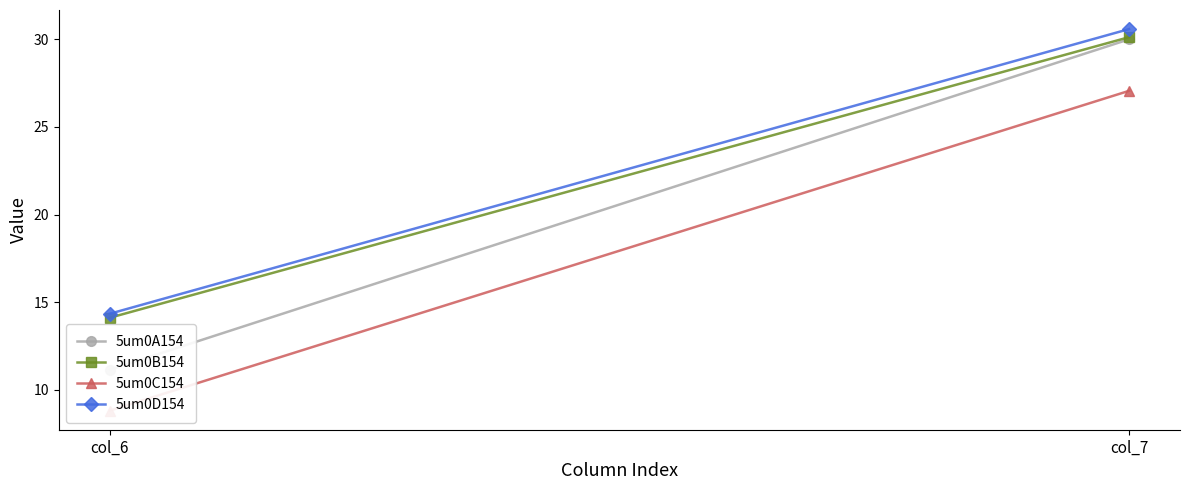

Reading left to right, extract all data points from this chart.

5um0A154: col_6=11.2	col_7=30.0
5um0B154: col_6=14.1	col_7=30.1
5um0C154: col_6=8.8	col_7=27.1
5um0D154: col_6=14.3	col_7=30.6